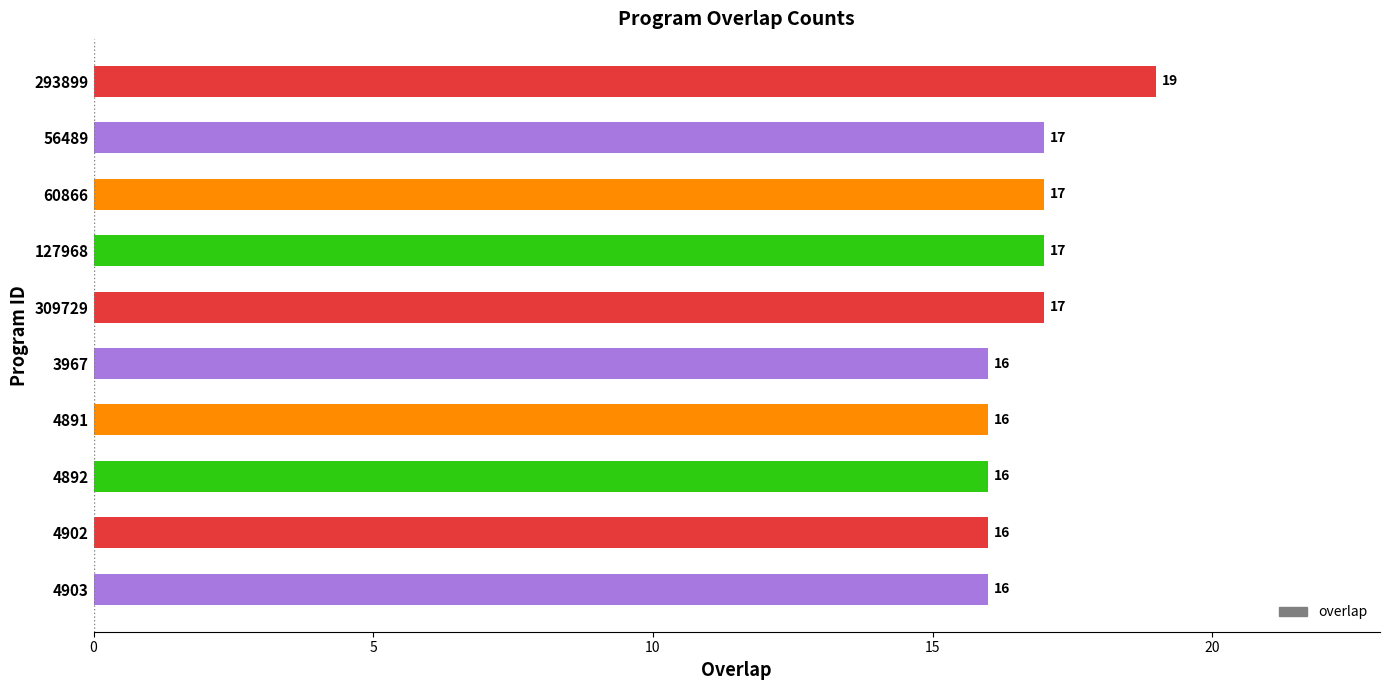

What is the difference between the maximum and second lowest values?

3